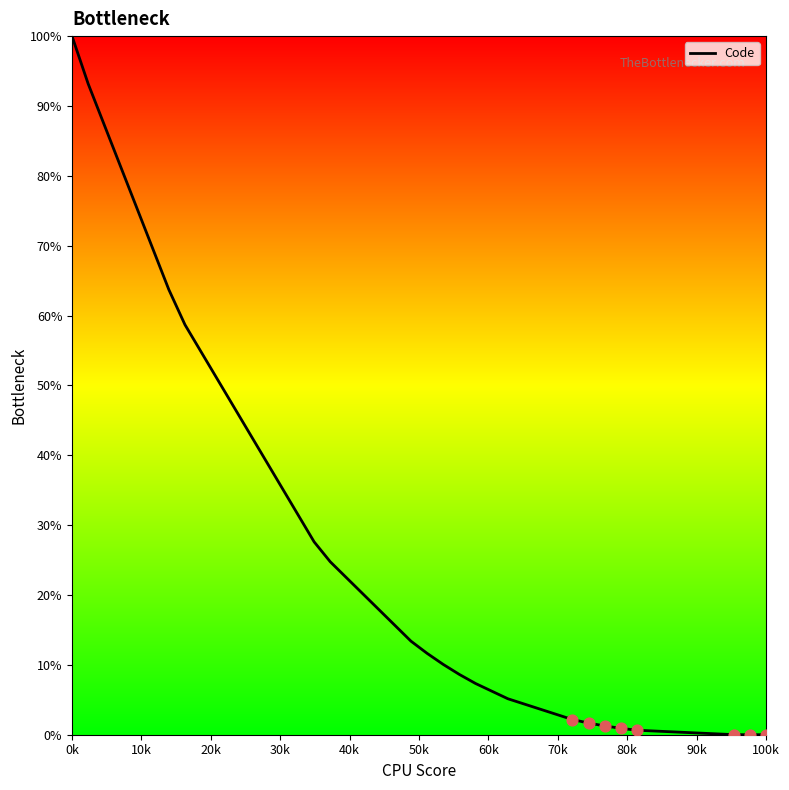

What is the difference between the maximum and minimum values?

100.0